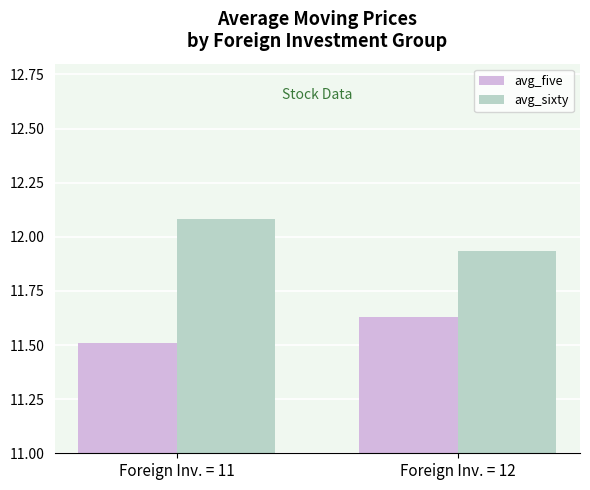

Count the avg_sixty values in the range 11 to 12.

1